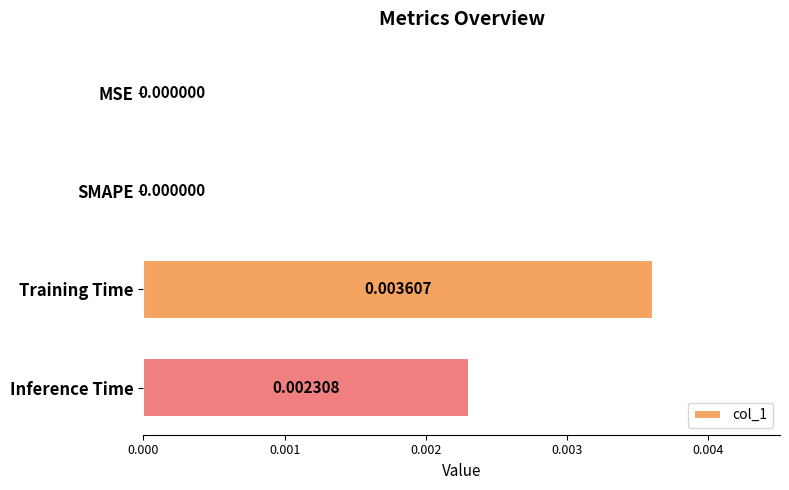

Which has a higher value, Training Time or MSE?

Training Time